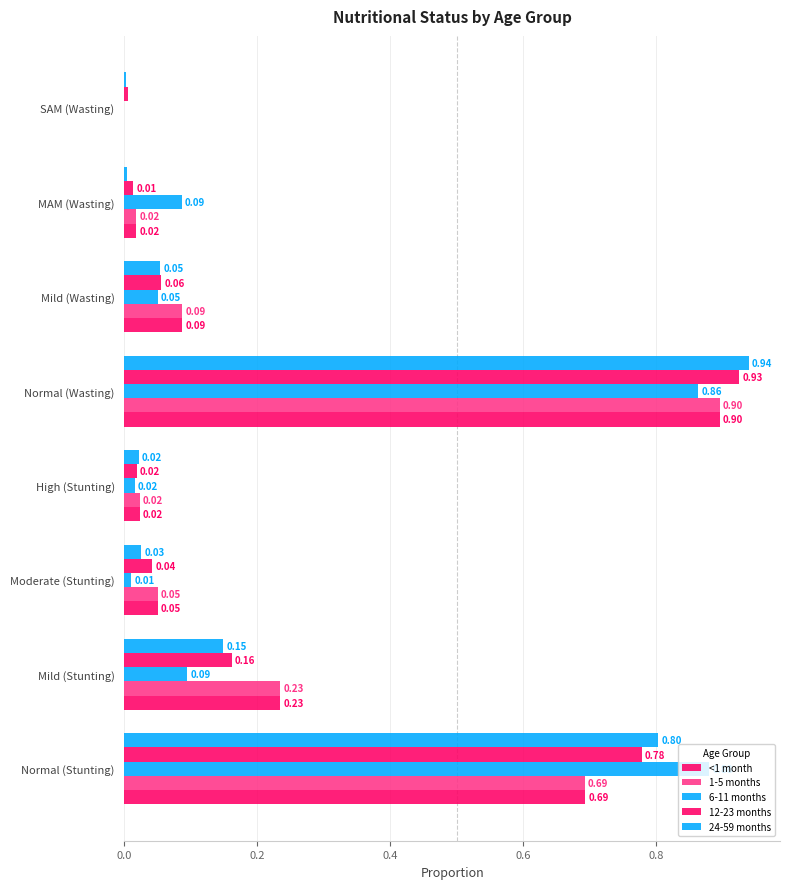

How many distinct data groups are displayed?

5